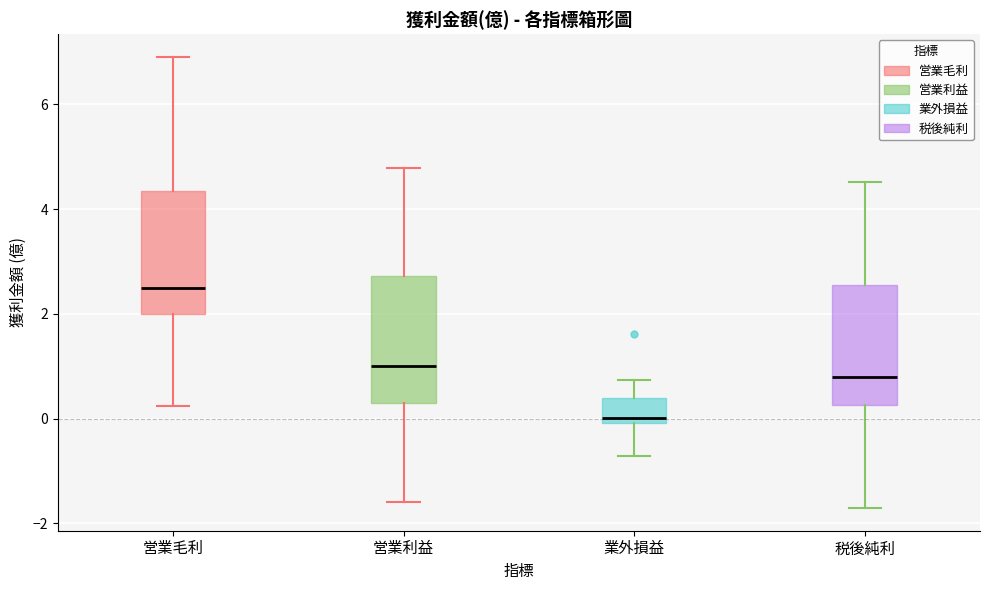

Where does the median line of the box for 営業利益 sit on the y-axis? The values are not printed on the chart, so give them approximately, as read against the axis.

1.0